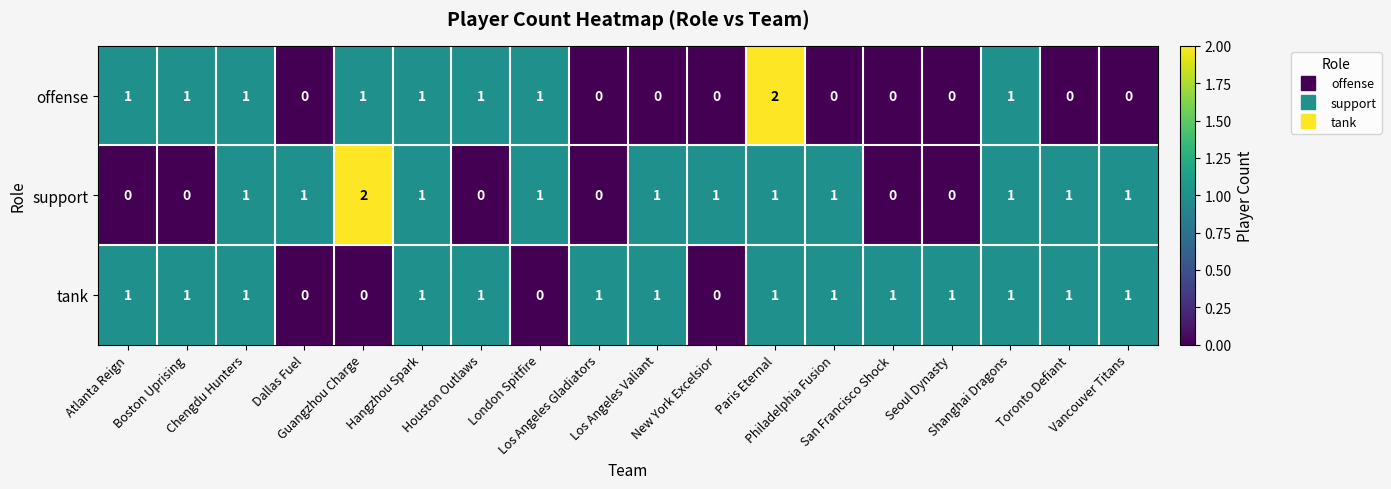

What is the sum of all tank values?

14